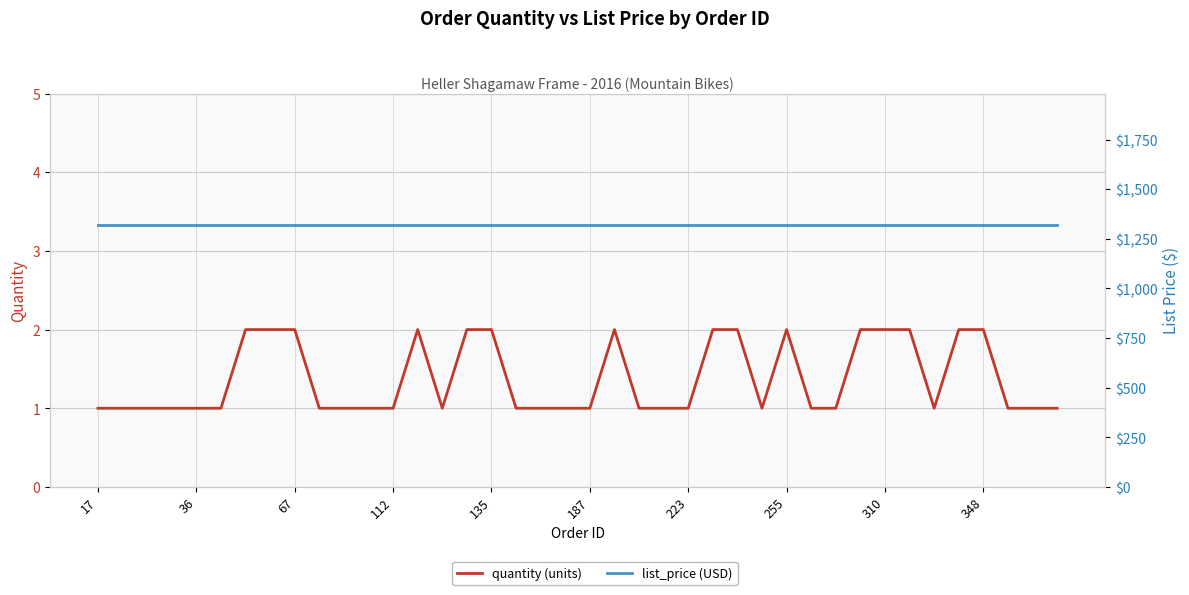

What are all the series names shown in the legend?

quantity, list_price